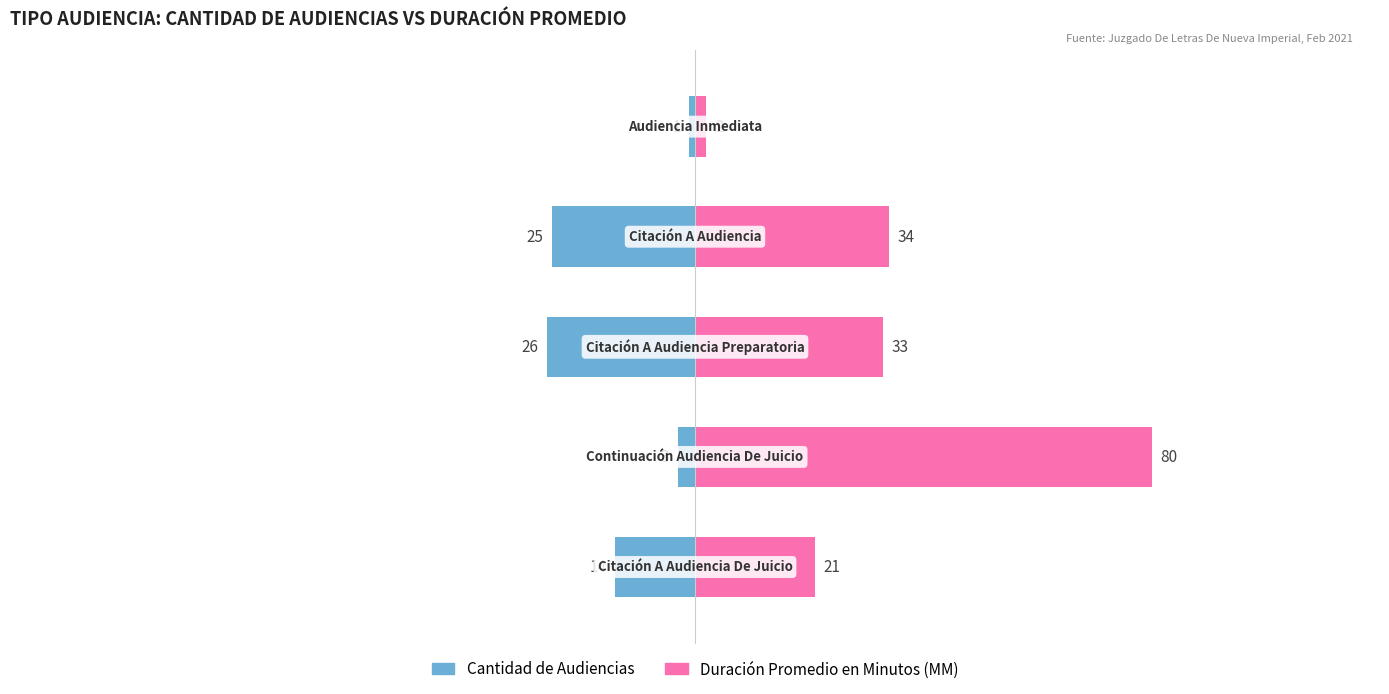

What is the difference between the maximum and minimum values in the Duración Promedio en Minutos (MM) series?

78